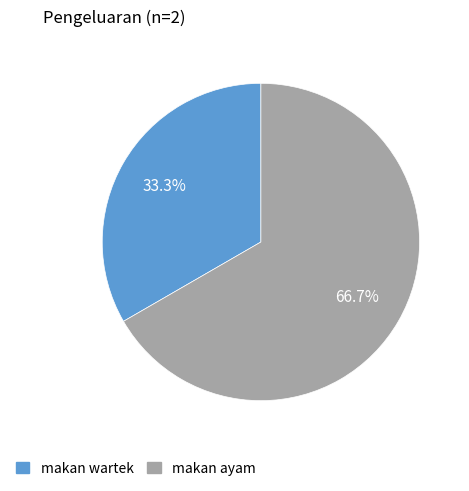

Count the number of slices in the pie.

2